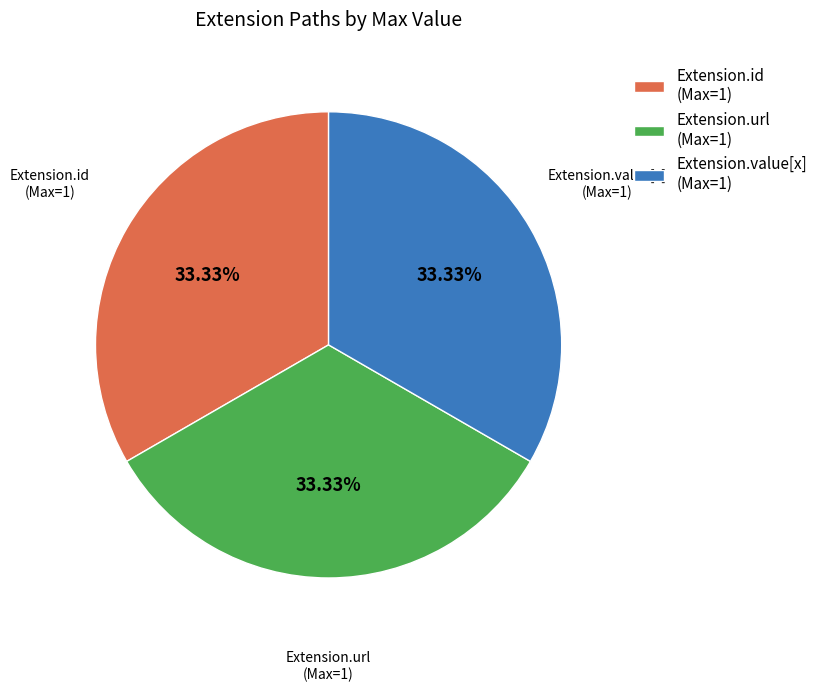

Is Extension.value[x] (Max=1) the majority of the pie?

No